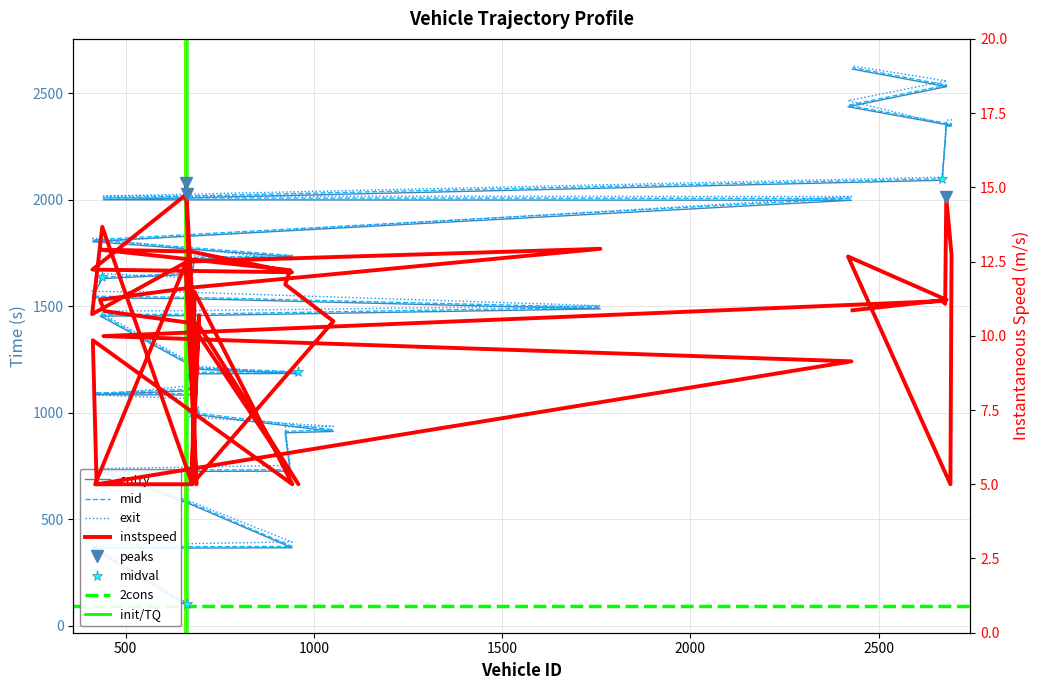

Reading left to right, transcribe all the data shown in this chart.

entry: 93.7	363.5	365.9	570.0	723.7	725.8	905.9	912.2	993.8	995.8	1083.3	1085.3	1102.7	1118.4	1173.6	1182.7	1184.7	1204.2	1443.5	1454.1	1456.0	1488.1	1536.0	1539.9	1630.2	1650.7	1722.0	1732.1	1803.6	1806.0	1998.2	2000.3	2091.9	2273.3	2346.0	2348.1	2350.1	2437.2	2531.9	2614.1
mid: 100.1	370.2	372.1	576.4	730.5	732.5	912.4	920.0	1001.2	1003.2	1089.5	1092.2	1109.5	1127.2	1179.4	1190.2	1192.2	1211.2	1451.0	1461.2	1463.1	1495.2	1542.5	1547.5	1636.3	1657.2	1729.0	1738.4	1811.4	1813.3	2007.0	2009.0	2099.2	2280.3	2352.1	2354.3	2356.2	2444.3	2539.1	2621.3
exit: 106.8	377.8	393.4	582.8	737.8	753.0	933.6	936.1	980.0	1023.3	1065.9	1083.3	1124.3	1106.7	1203.2	1210.0	1181.8	1218.7	1459.2	1477.8	1479.6	1502.8	1566.2	1570.2	1653.1	1633.6	1736.9	1718.5	1819.8	1803.8	2015.7	2017.7	2106.4	2287.5	2373.5	2376.2	2348.3	2465.9	2558.3	2629.2
instspeed: 14.8	12.2	12.1	12.8	12.9	12.2	11.7	10.5	5.0	10.7	5.0	5.0	12.4	5.0	15.2	10.3	5.0	10.4	10.8	11.2	11.6	12.9	12.5	10.7	13.7	5.0	11.5	5.0	9.8	5.0	9.1	10.0	11.2	11.1	14.7	12.7	5.0	12.7	11.2	10.9